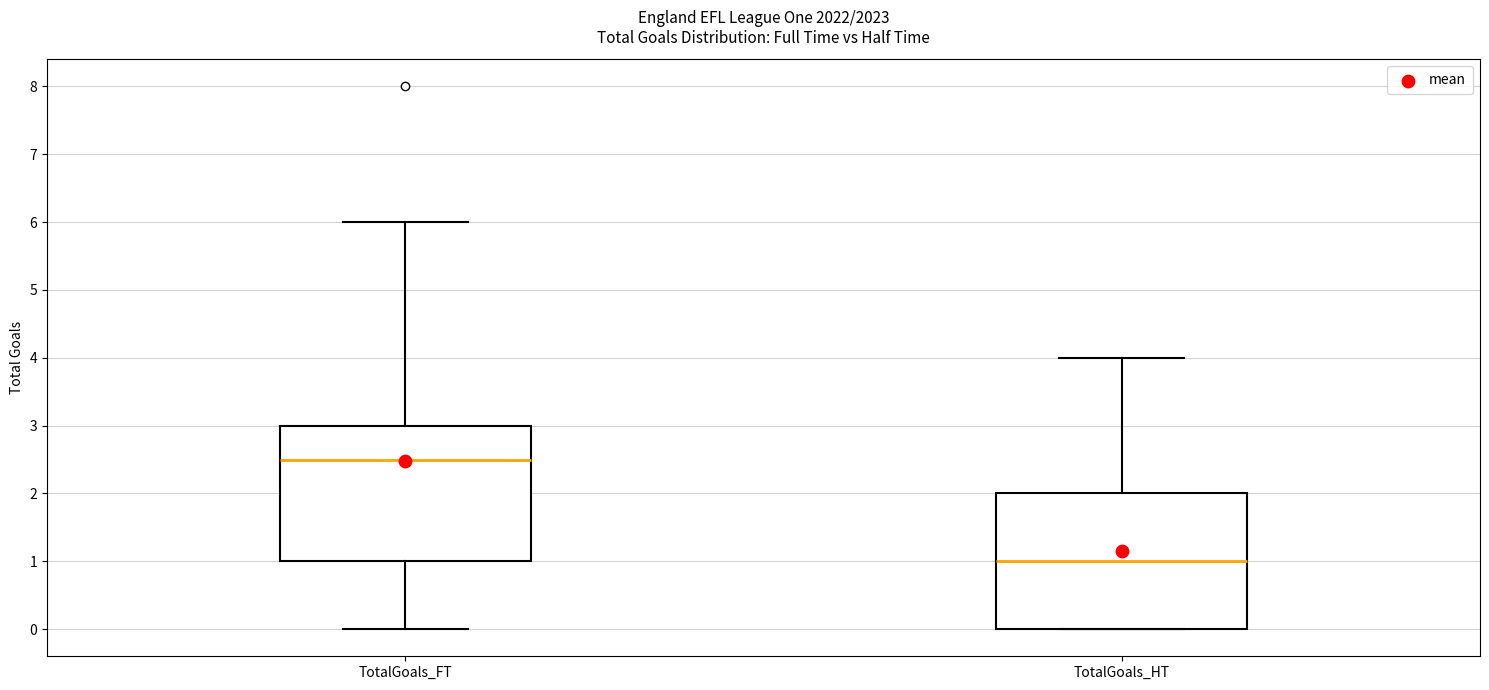

Where does the median line of the box for TotalGoals_FT sit on the y-axis? The values are not printed on the chart, so give them approximately, as read against the axis.

2.5